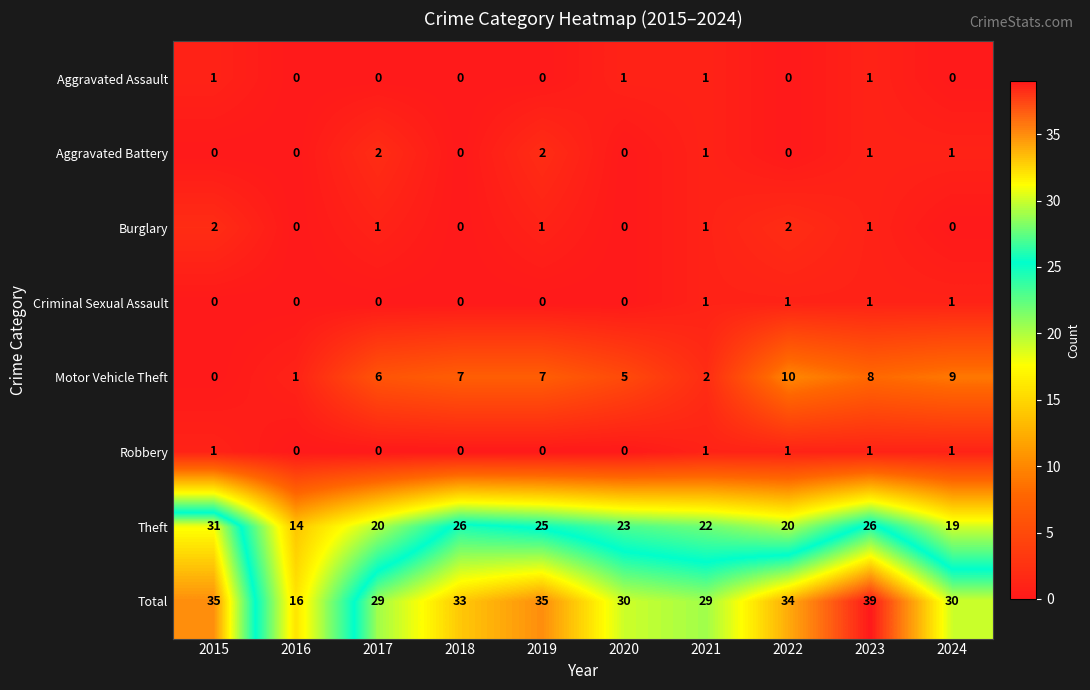

Which series has the largest range (max minus min)?

Total